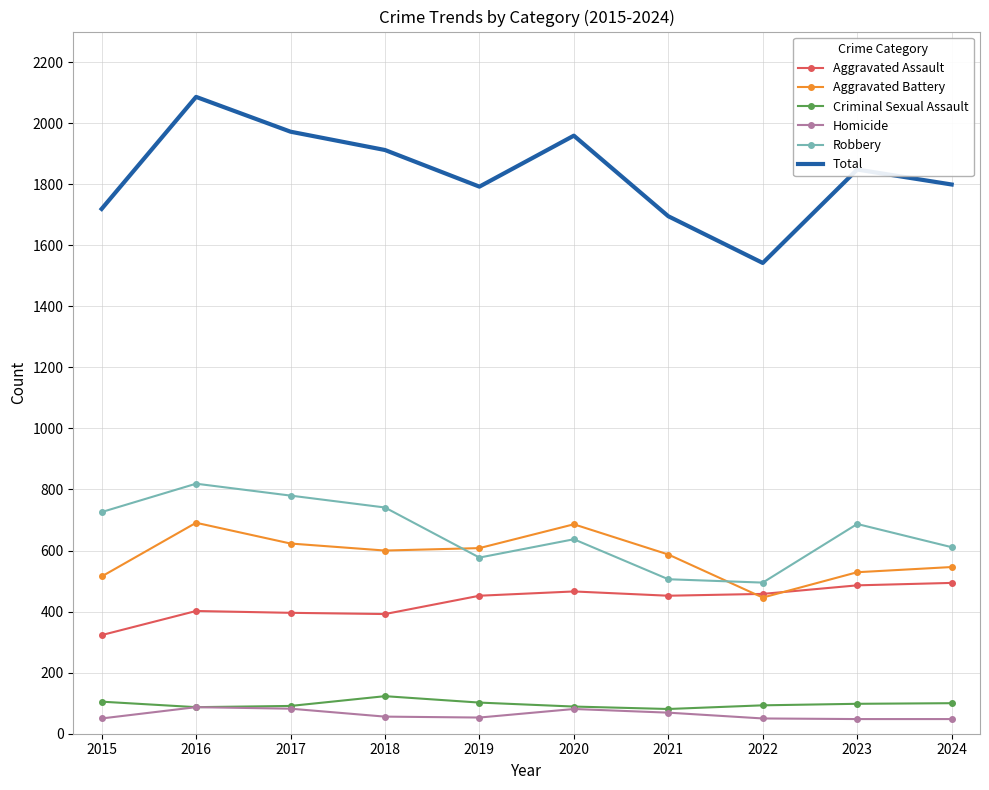

True or false: Aggravated Battery and Total intersect in this chart.

False